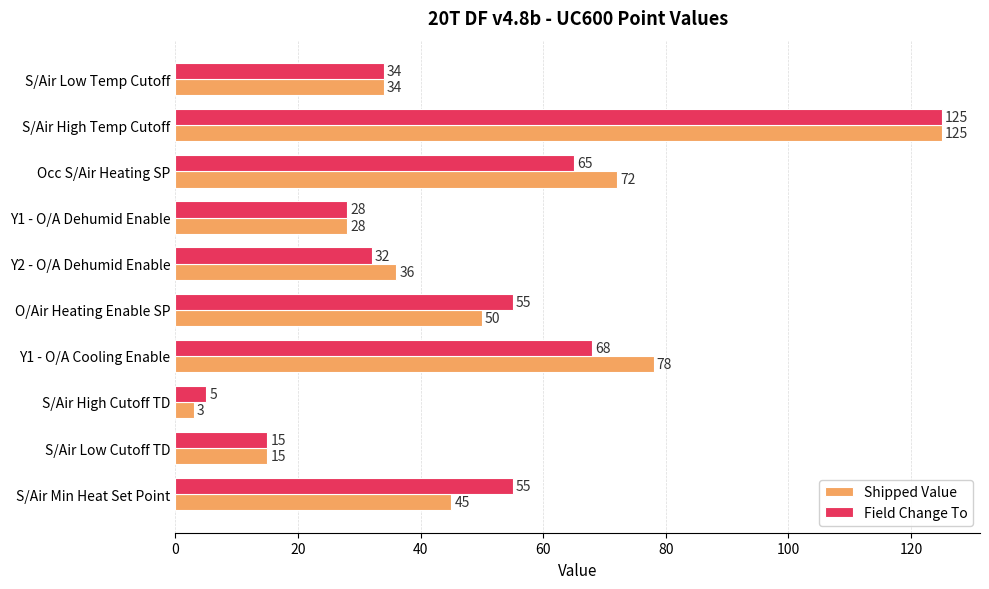

Which series has the largest total across all categories?

Shipped Value